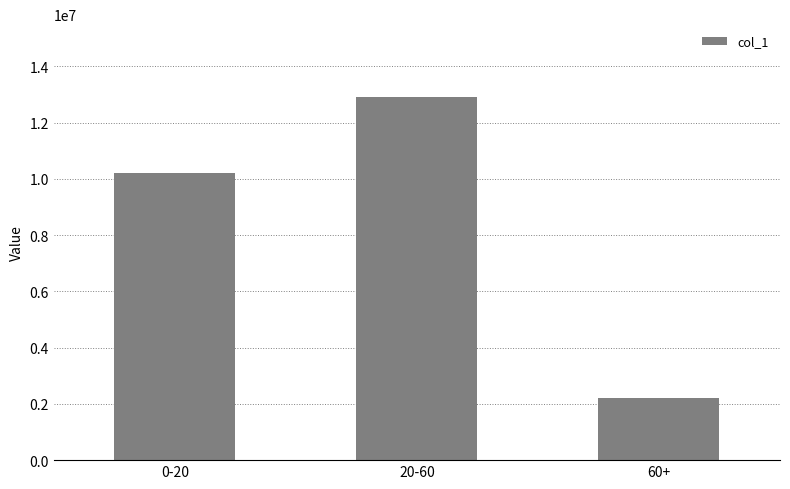

What is the difference between the values at 60+ and 20-60?

10725074